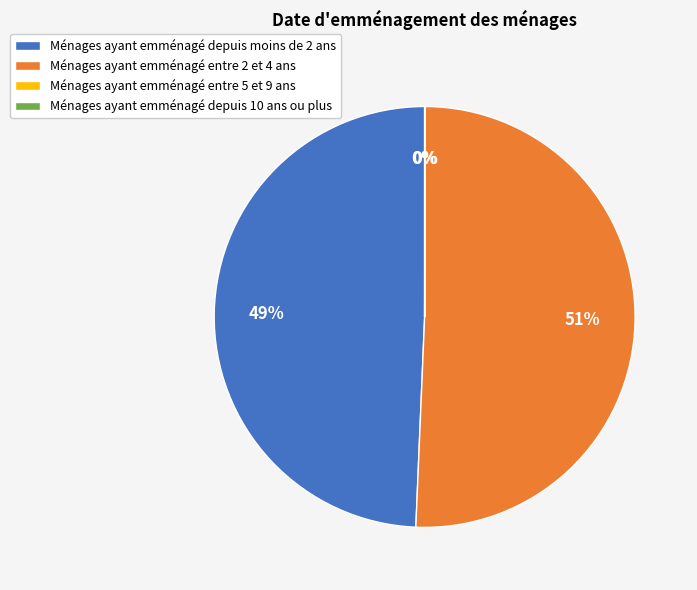

What is the largest slice in the pie chart?

Ménages ayant emménagé entre 2 et 4 ans